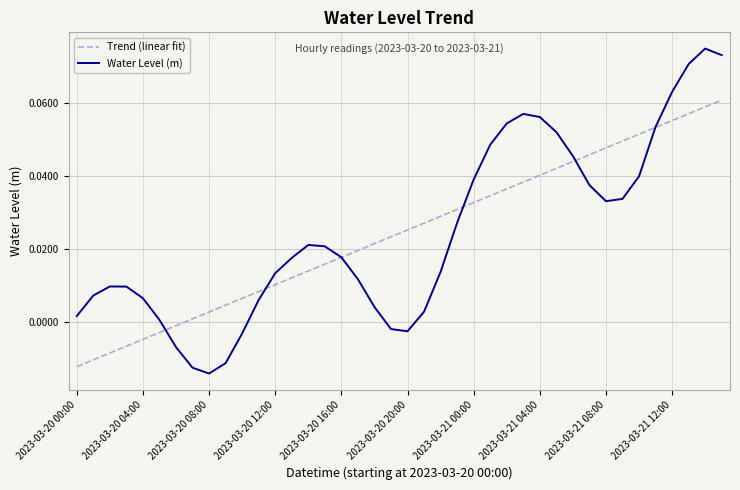

How many intersections are there between Trend (linear fit) and Water Level (m)?

6